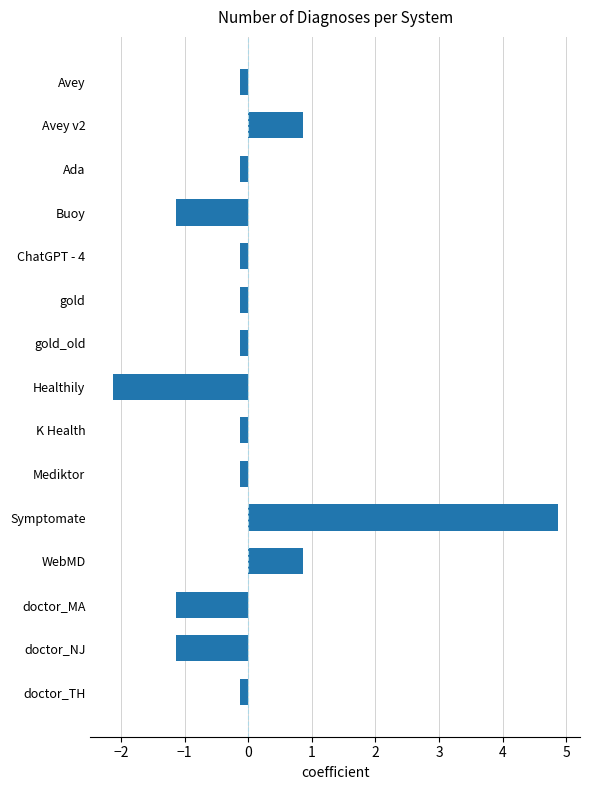

Between gold and doctor_NJ, which is larger?

gold